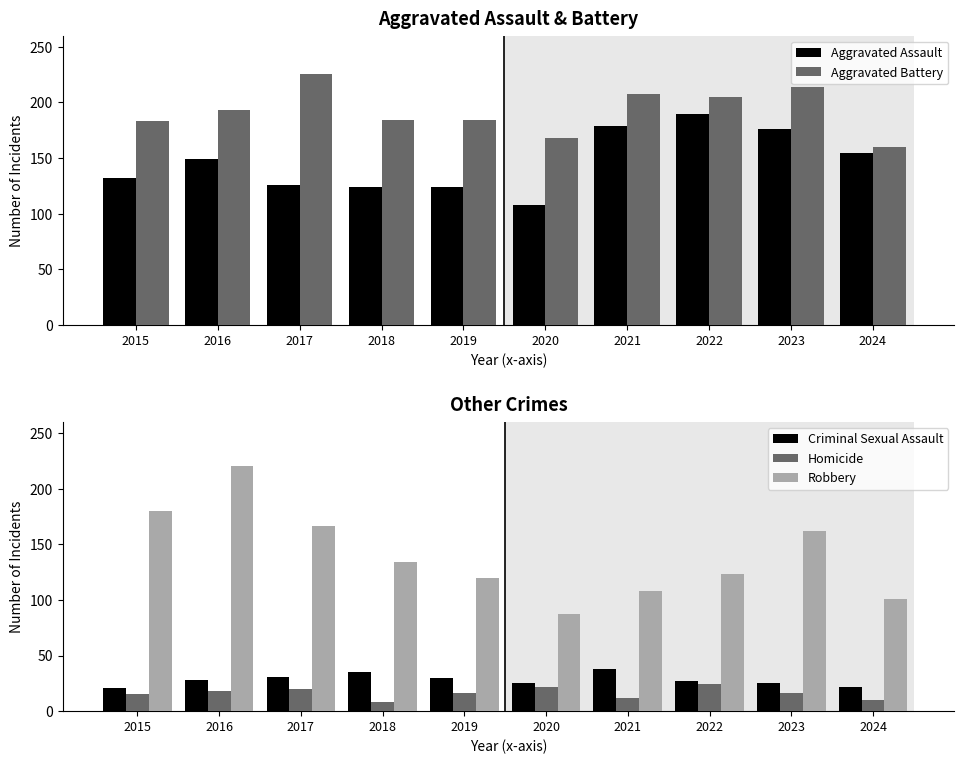

How many bars are there in total?

50